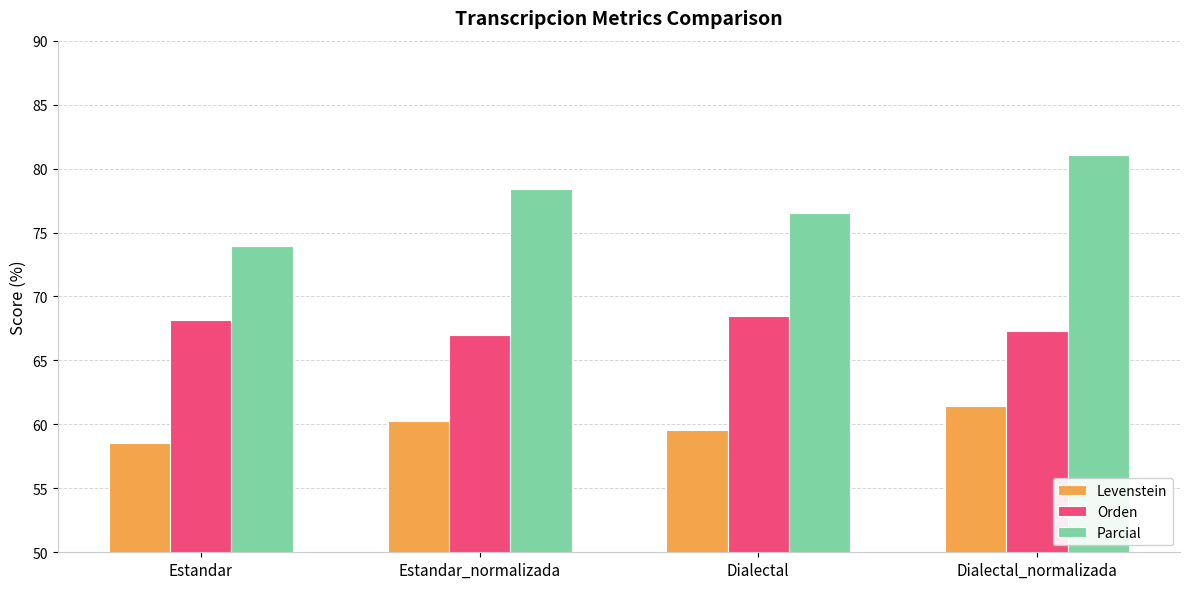

Reading left to right, what are all the values shown in this chart?

Levenstein: Estandar=58.5	Estandar_normalizada=60.3	Dialectal=59.6	Dialectal_normalizada=61.5
Orden: Estandar=68.2	Estandar_normalizada=67.0	Dialectal=68.5	Dialectal_normalizada=67.3
Parcial: Estandar=74.0	Estandar_normalizada=78.4	Dialectal=76.6	Dialectal_normalizada=81.1